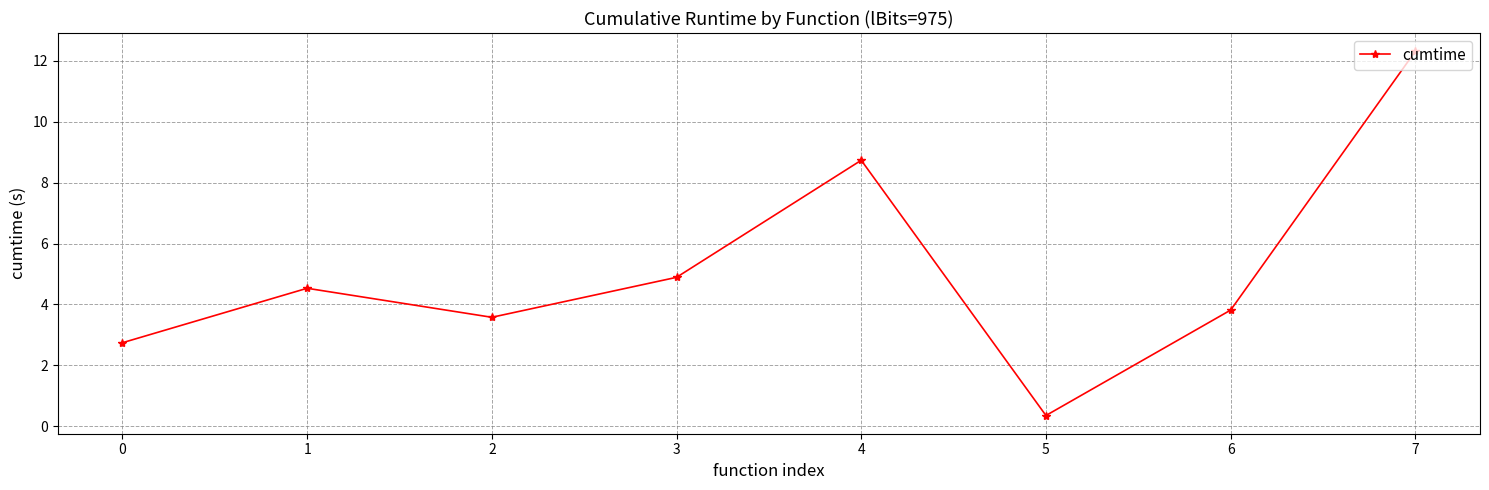

Where is the first local maximum?

1